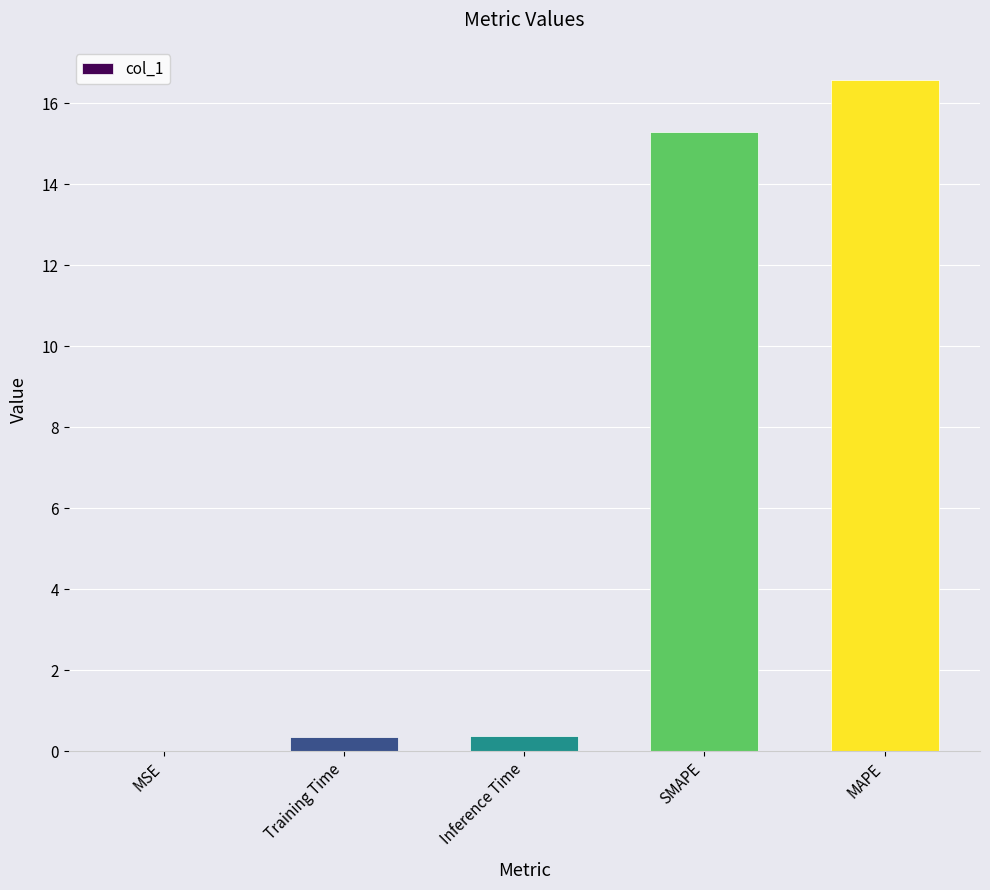

True or false: the data shows 0.0 at MSE.

True